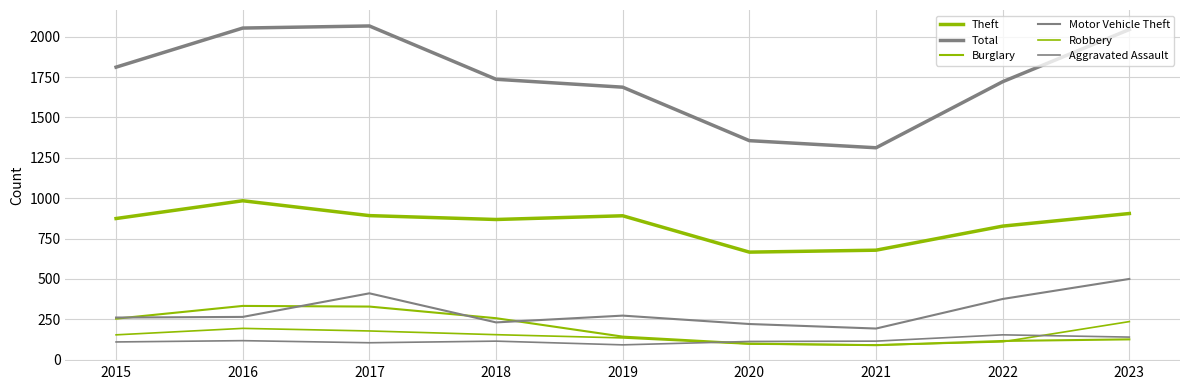

How many lines are shown in the chart?

6